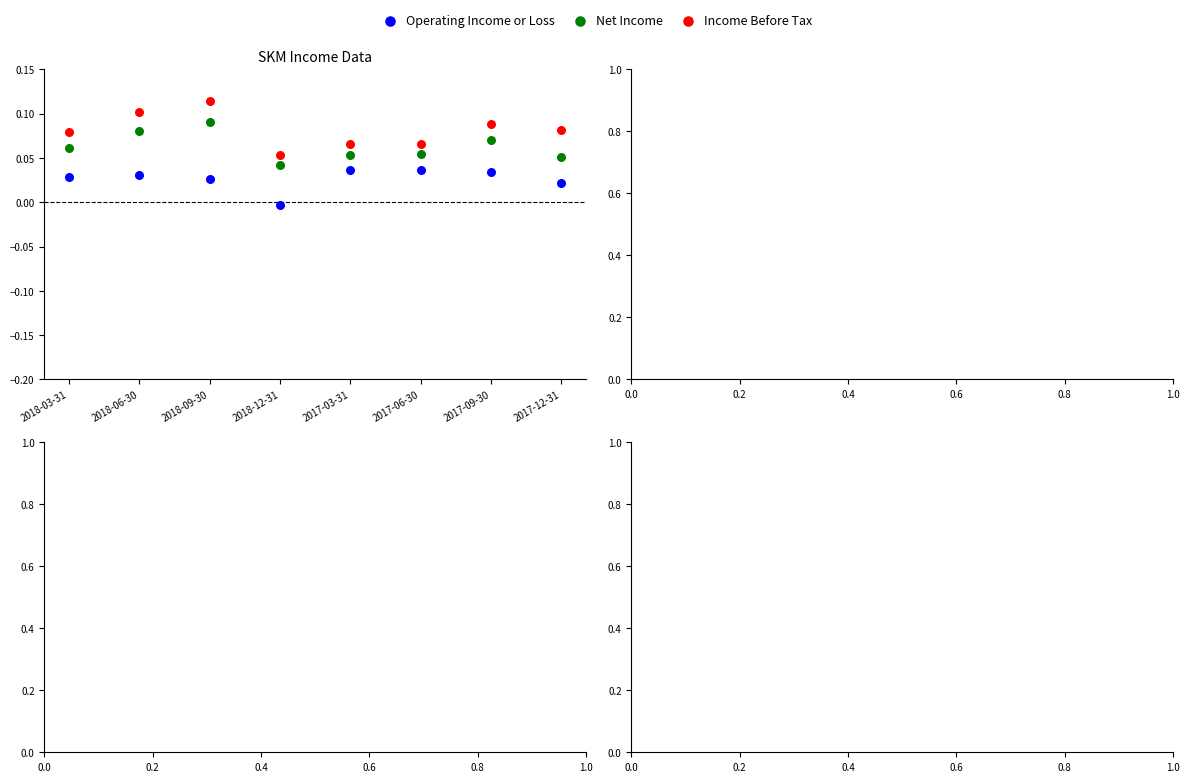

Which series reaches the maximum Y coordinate?

Income Before Tax